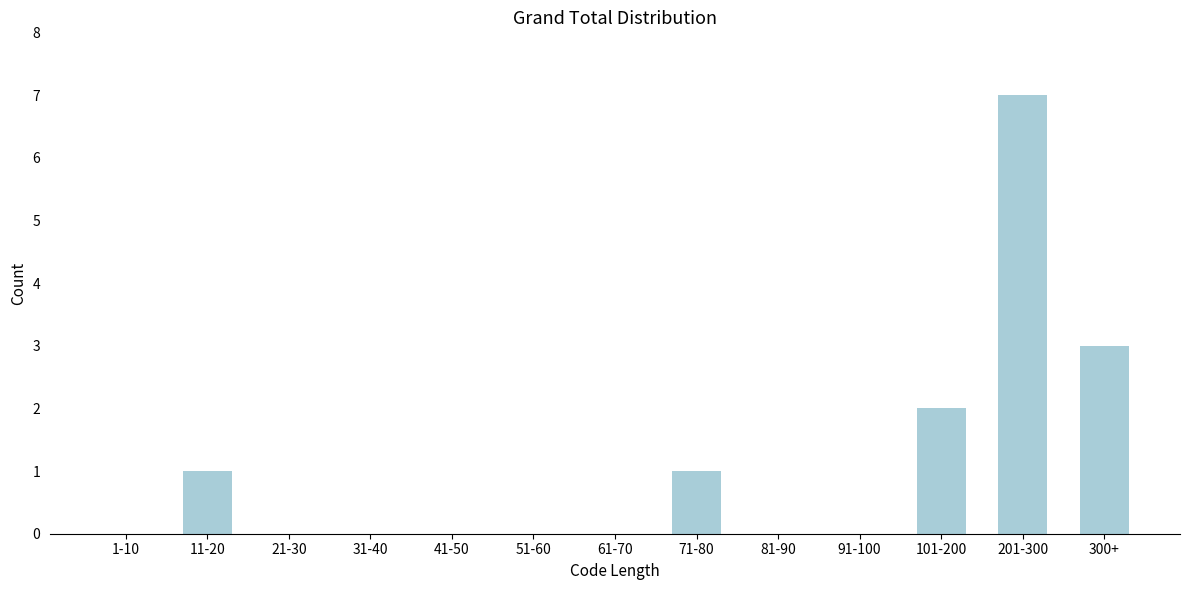

Reading right to left, what are all the values shown in this chart?

300+=3	201-300=7	101-200=2	91-100=0	81-90=0	71-80=1	61-70=0	51-60=0	41-50=0	31-40=0	21-30=0	11-20=1	1-10=0